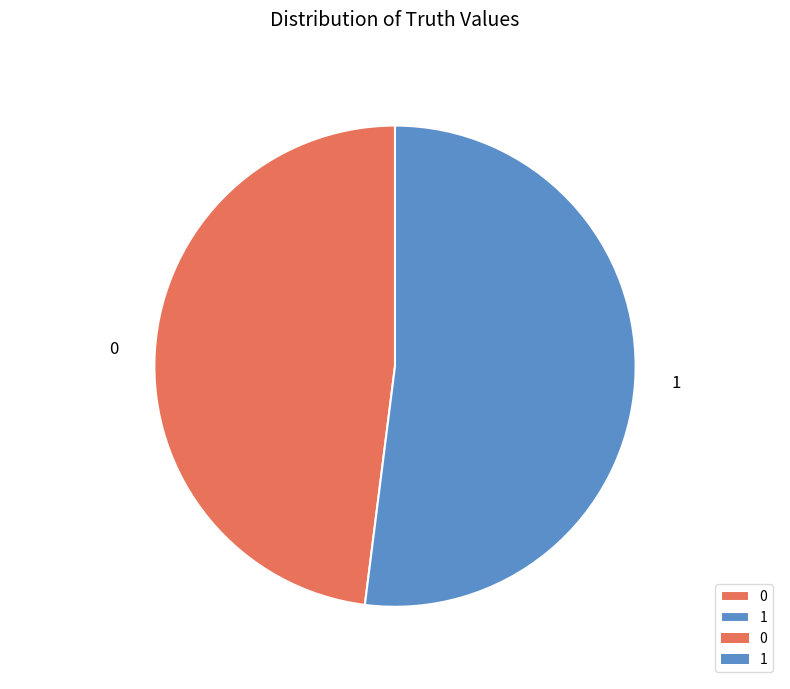

How many slices are in this pie chart?

2